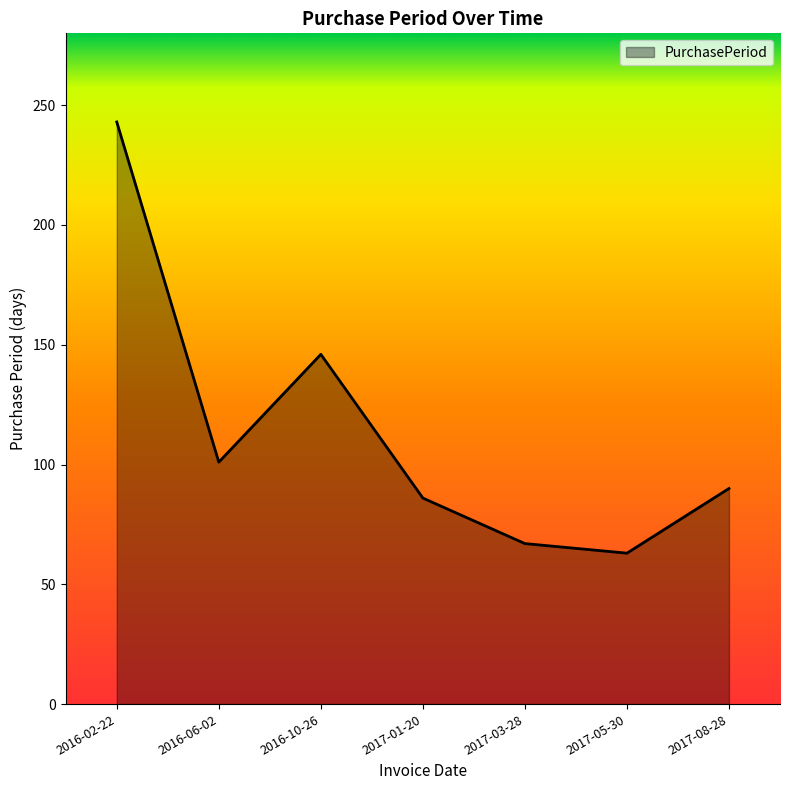

Reading left to right, transcribe all the data shown in this chart.

2016-02-22=243	2016-06-02=101	2016-10-26=146	2017-01-20=86	2017-03-28=67	2017-05-30=63	2017-08-28=90